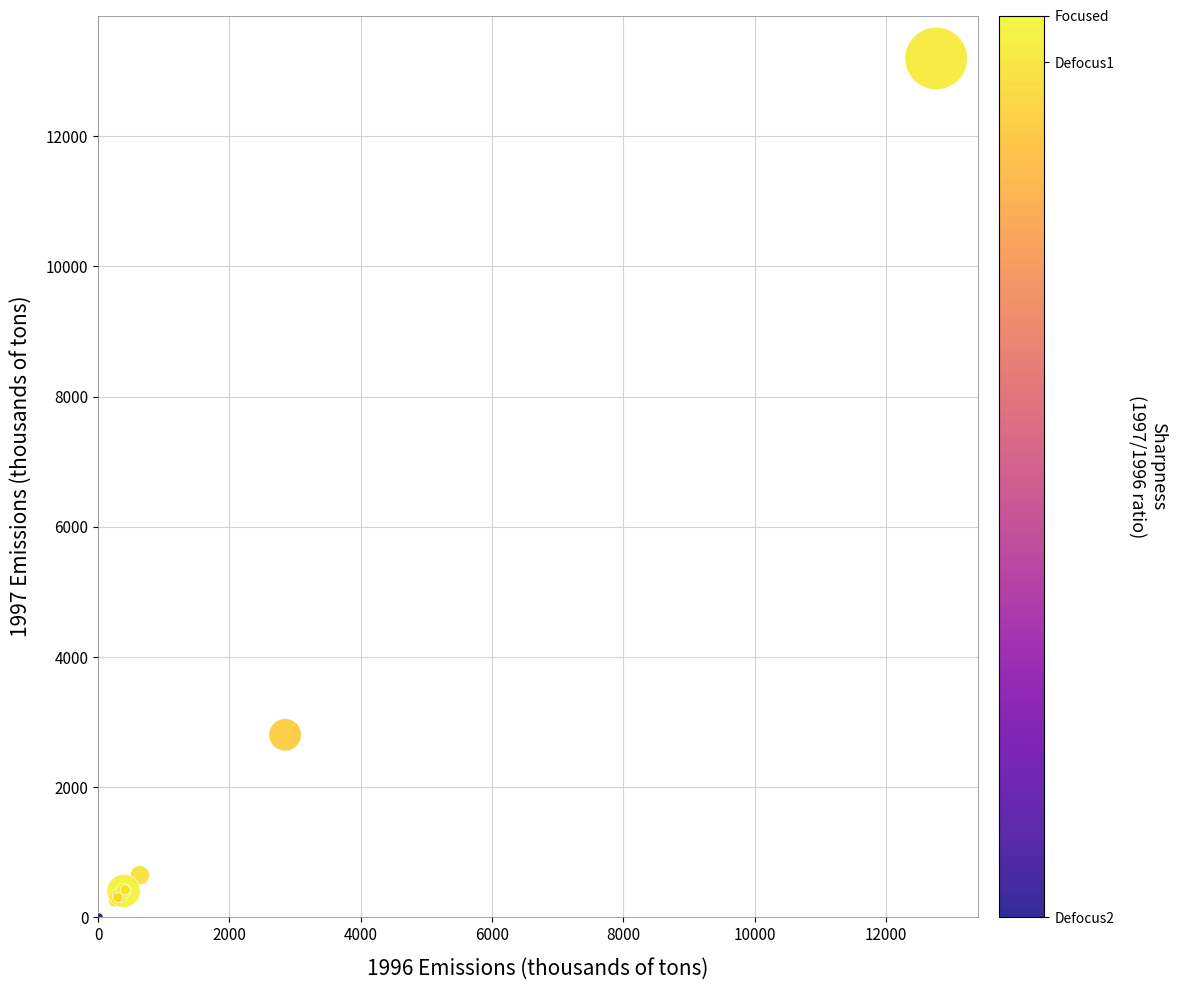

What Y value in the scatter plot is closest to 6598?

2805.0